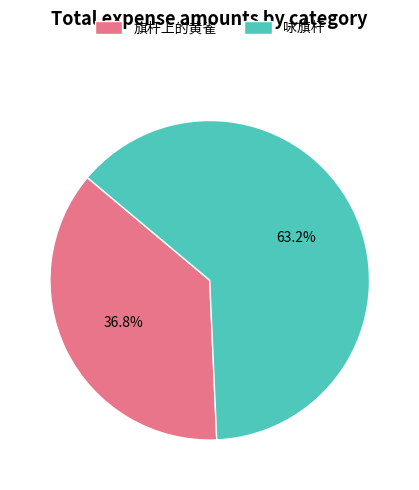

Is it true that 旗杆上的黄雀 is 37% of the pie?

True